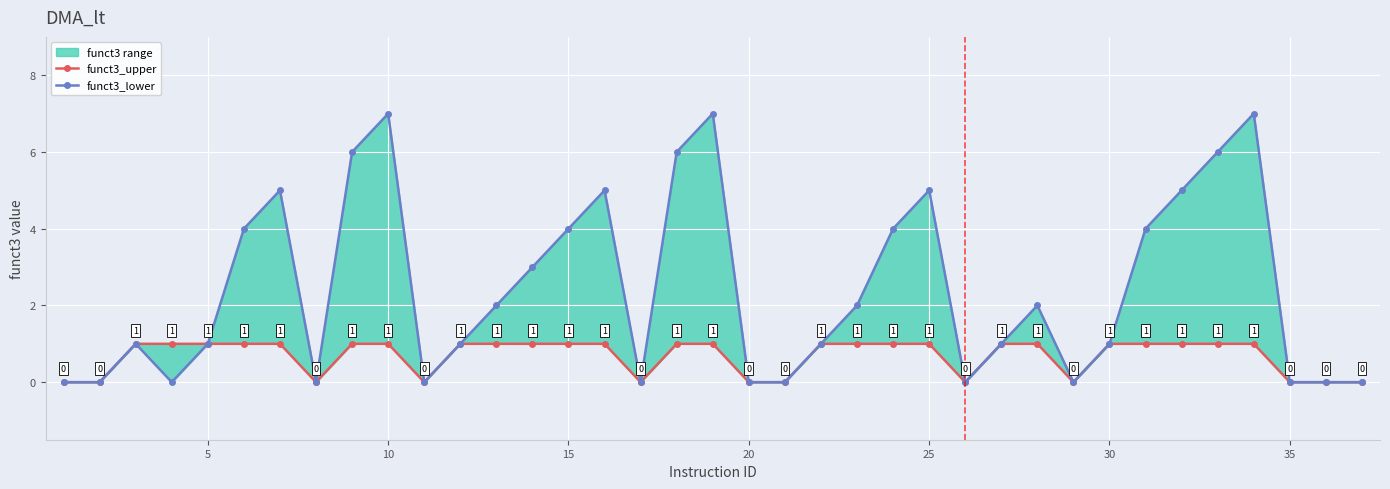

At how many categories does at least one series exceed 4?

10